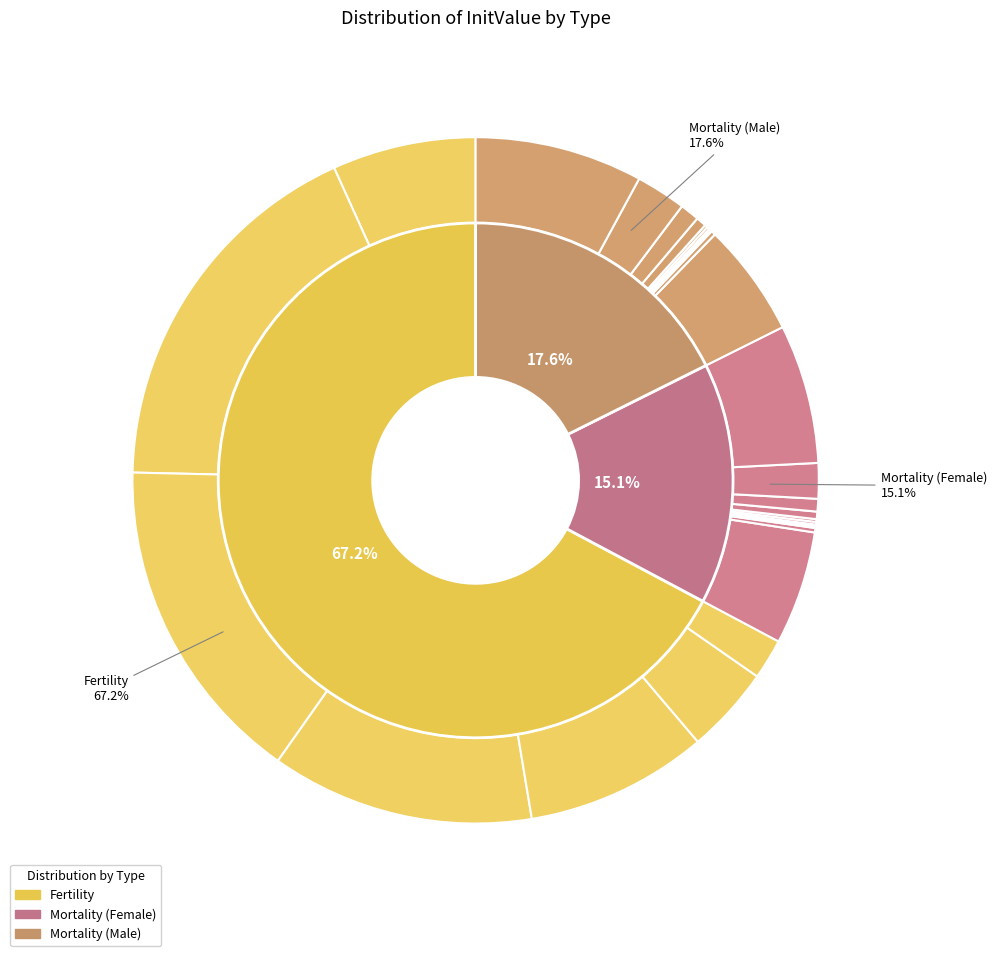

What is the largest slice in the pie chart?

Fertility